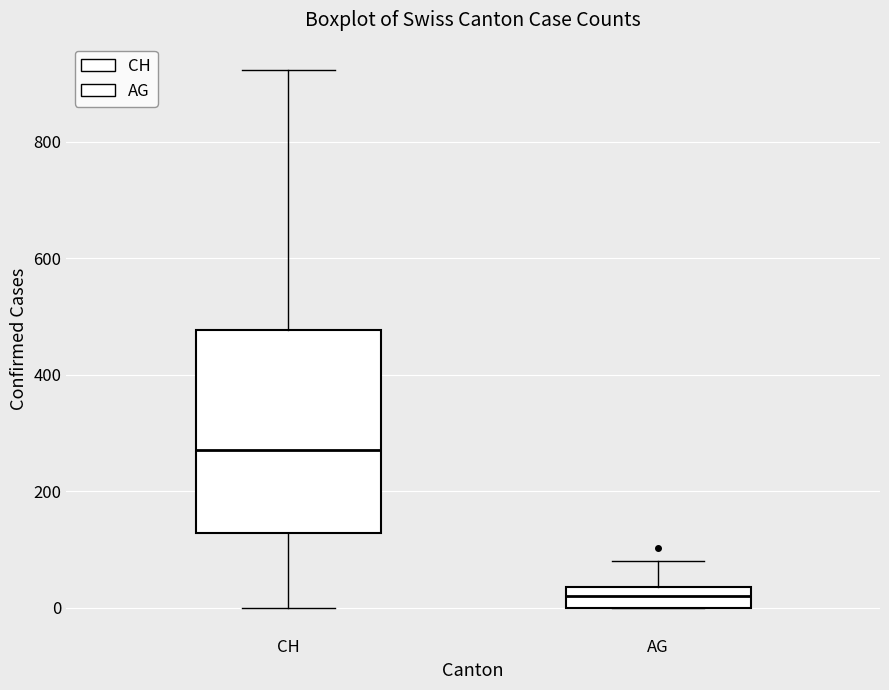

Which box has the highest median line?

CH